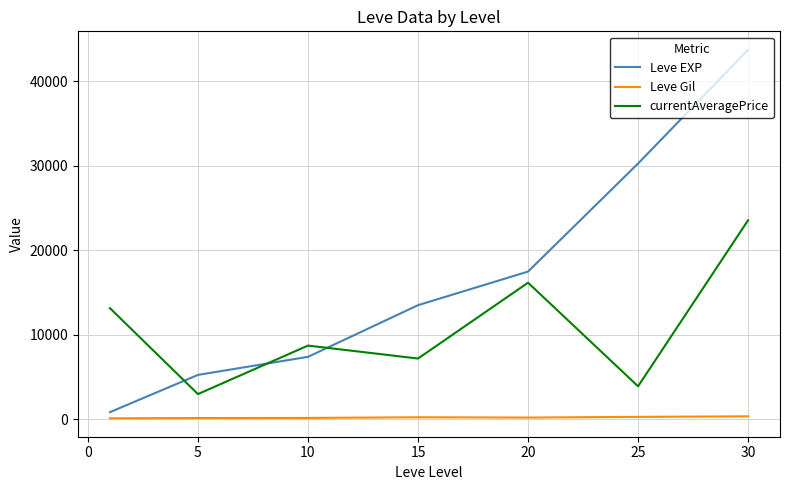

Which series has the largest range (max minus min)?

Leve EXP